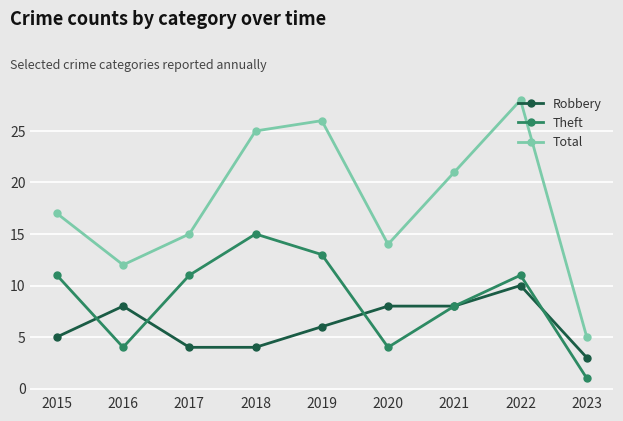

True or false: Theft has more than 0 interior local peaks.

True